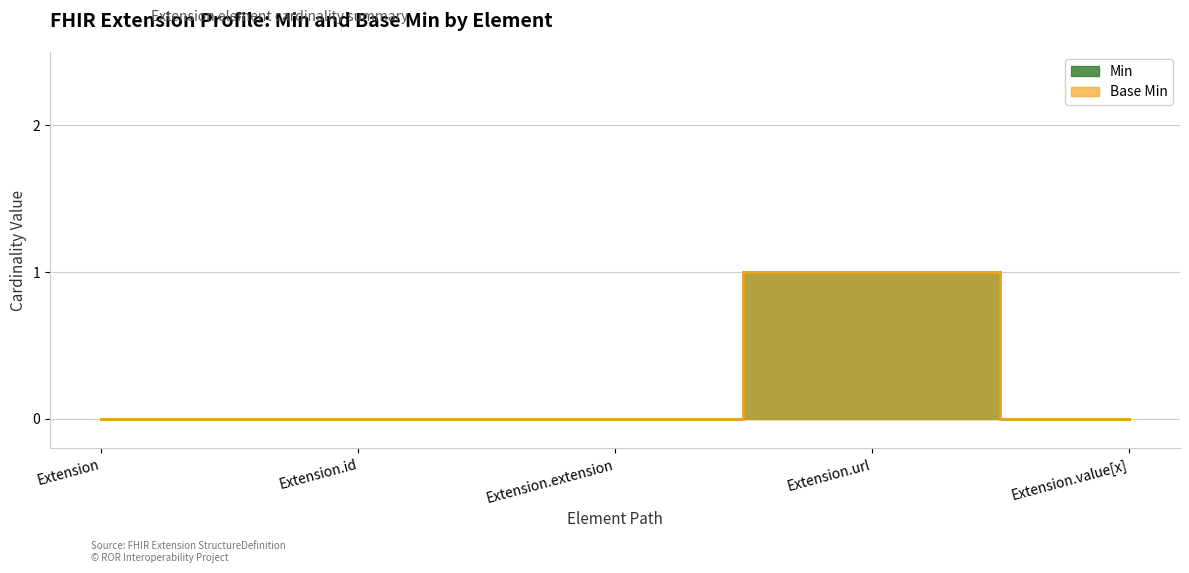

What is the label of the 2nd point from the right?

Extension.url